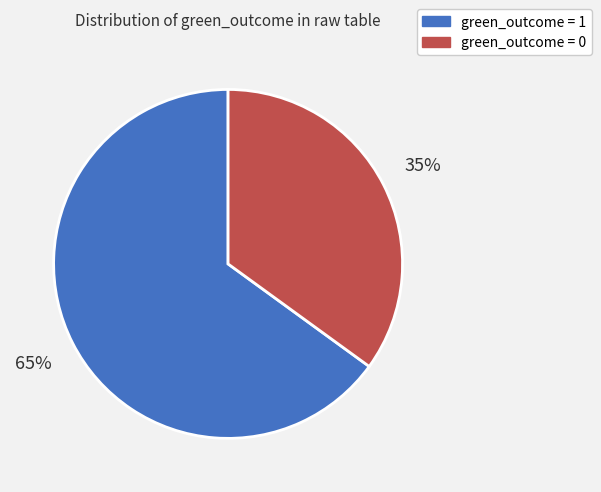

What percentage is the green_outcome = 0 slice, to the nearest percent?

35%